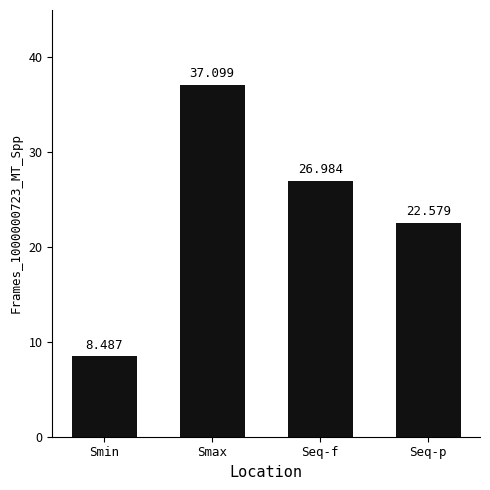

Which has a higher value, Smax or Seq-f?

Smax